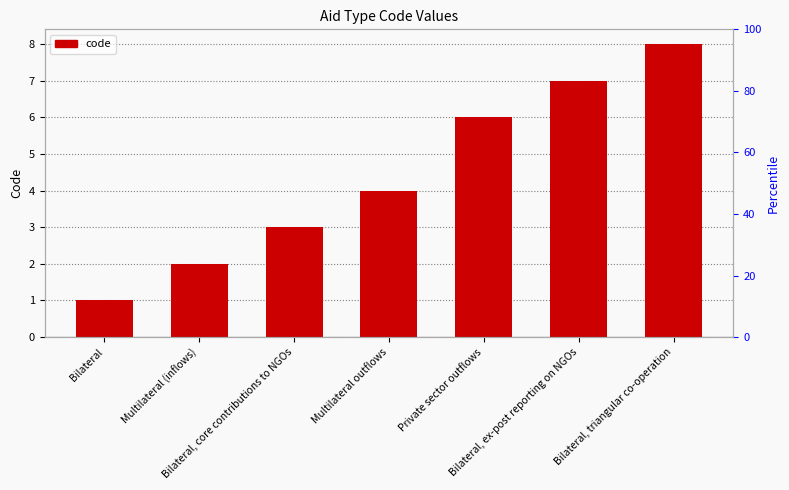

List the labels in order of value, largest first.

Bilateral, triangular co-operation, Bilateral, ex-post reporting on NGOs, Private sector outflows, Multilateral outflows, Bilateral, core contributions to NGOs, Multilateral (inflows), Bilateral